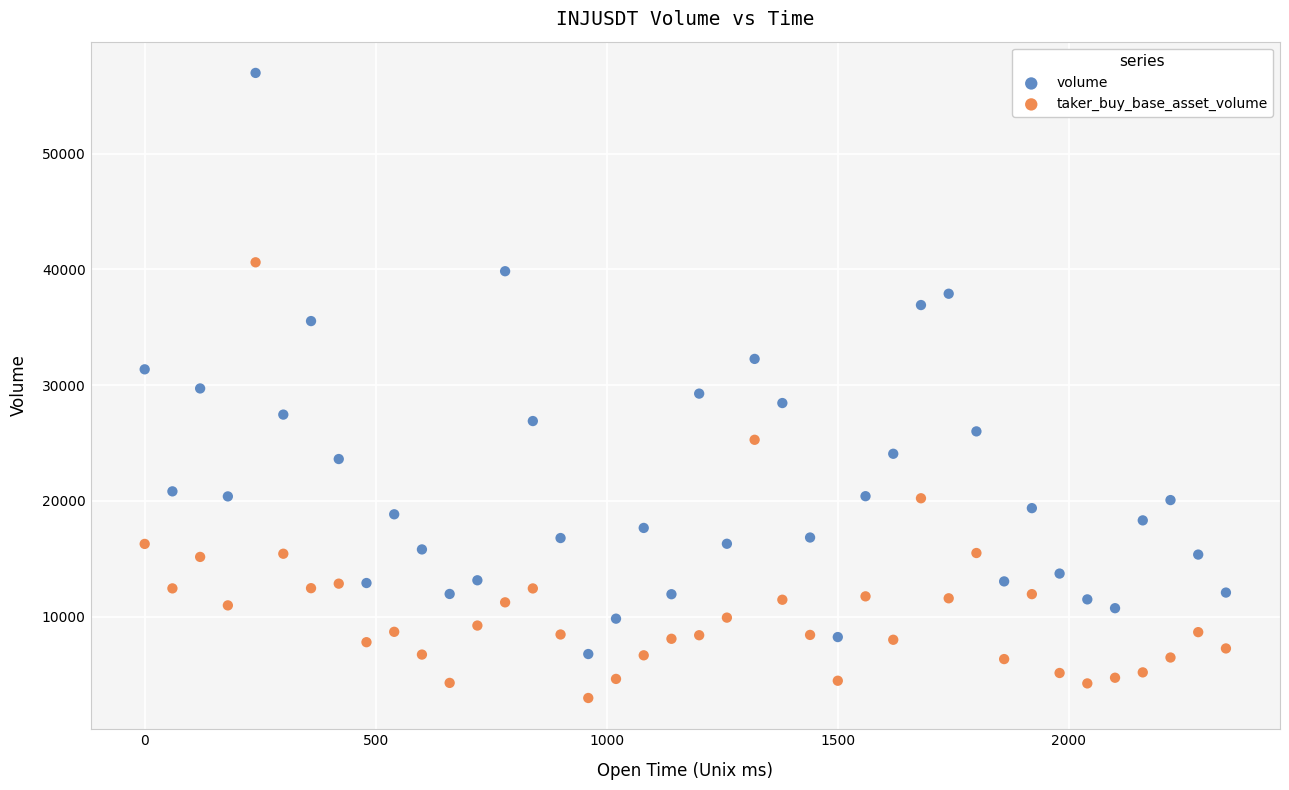

Which series reaches the maximum Y coordinate?

volume